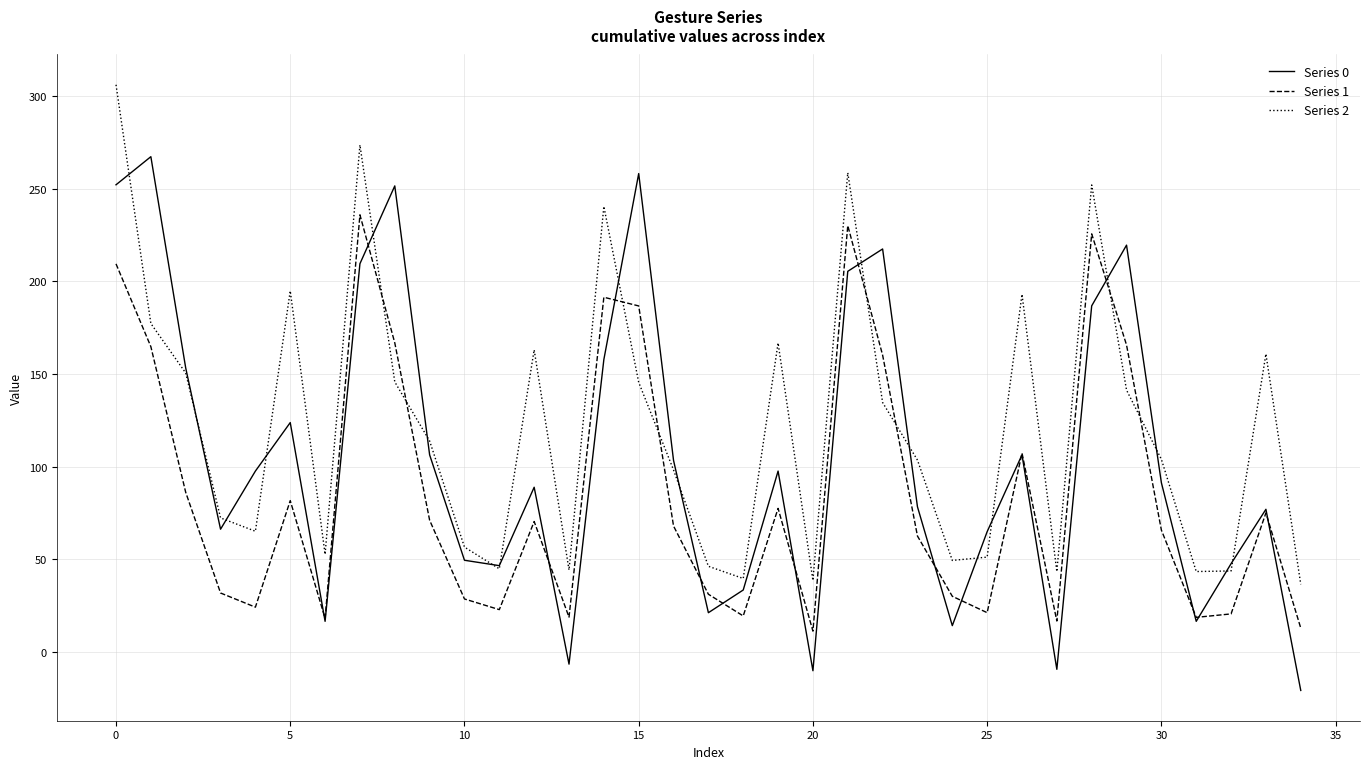

Rank the series by their maximum value, from lowest to highest.

Series 1, Series 0, Series 2